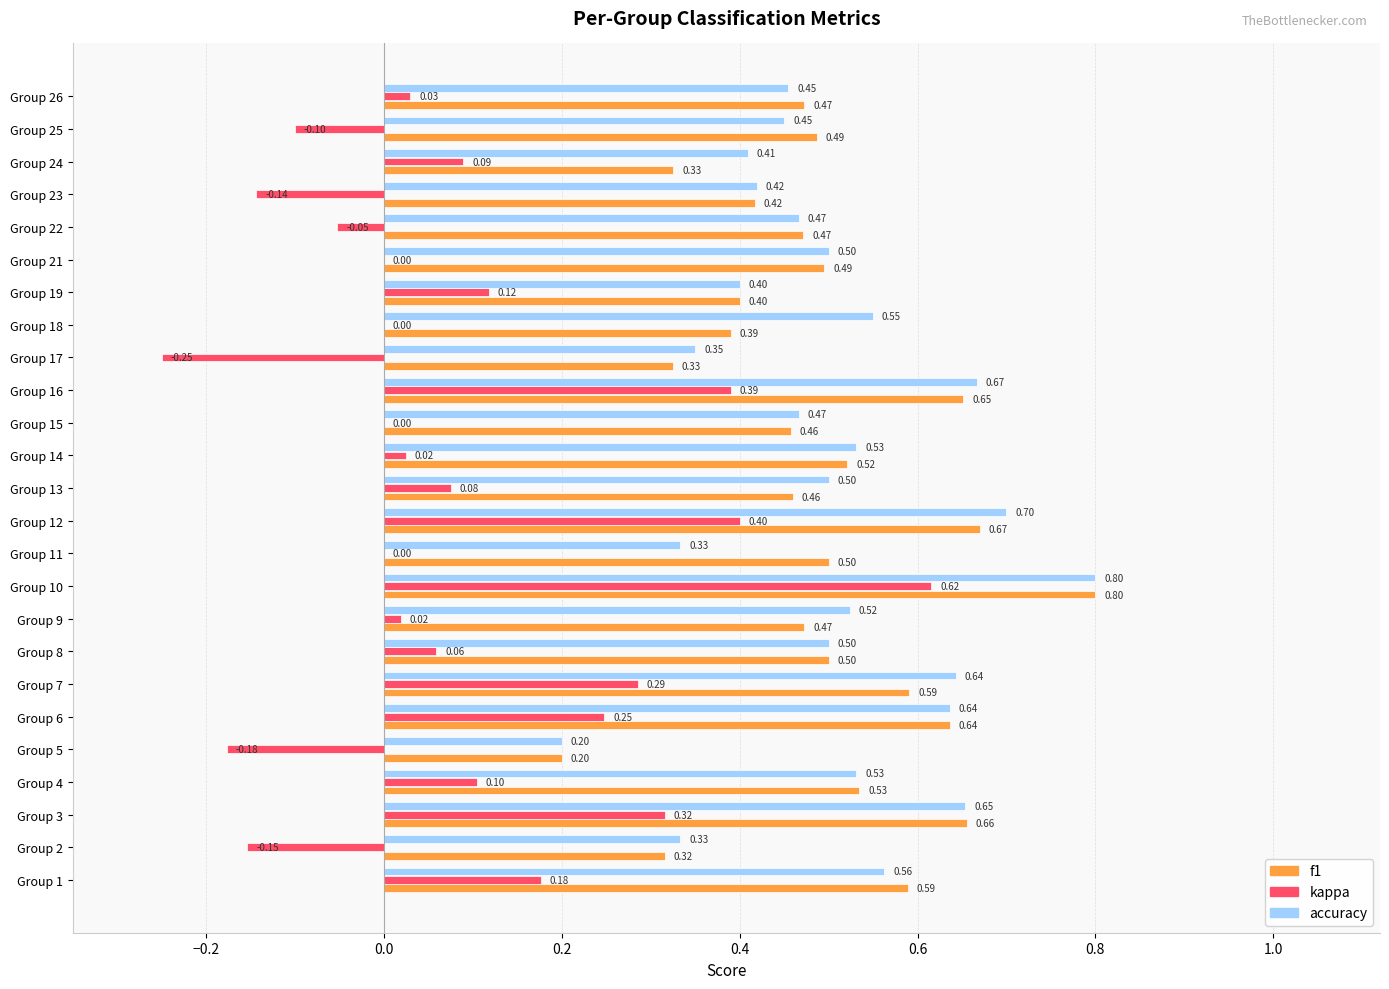

What is the total value across all series at Group 6?

1.5